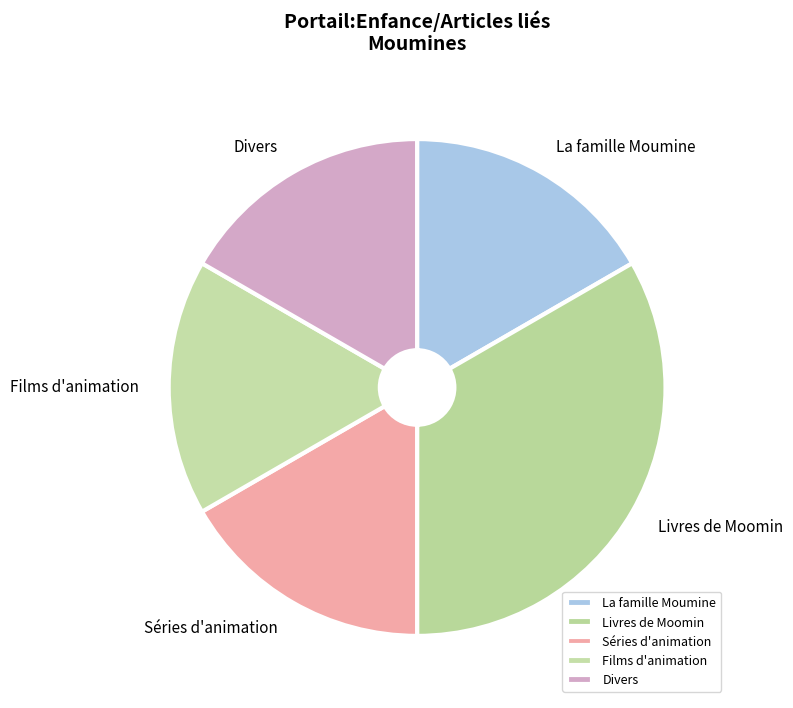

Which category has the biggest portion of the pie?

Livres de Moomin